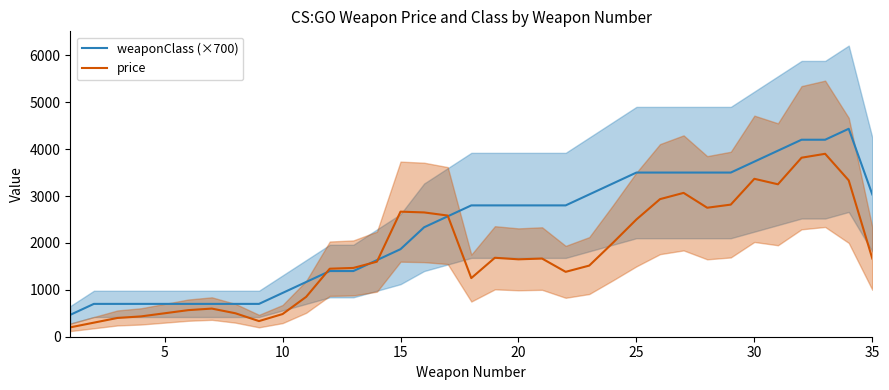

Reading left to right, list all the values displayed in this chart.

weaponClass (×700): 466.7	700.0	700.0	700.0	700.0	700.0	700.0	700.0	700.0	933.3	1166.7	1400.0	1400.0	1633.3	1866.7	2333.3	2566.7	2800.0	2800.0	2800.0	2800.0	2800.0	3033.3	3266.7	3500.0	3500.0	3500.0	3500.0	3500.0	3733.3	3966.7	4200.0	4200.0	4433.3	3033.3
price: 200.0	300.0	400.0	433.3	500.0	566.7	600.0	500.0	333.3	483.3	850.0	1450.0	1466.7	1600.0	2666.7	2650.0	2583.3	1250.0	1683.3	1650.0	1666.7	1383.3	1516.7	2000.0	2500.0	2933.3	3066.7	2750.0	2816.7	3366.7	3250.0	3816.7	3900.0	3333.3	1666.7